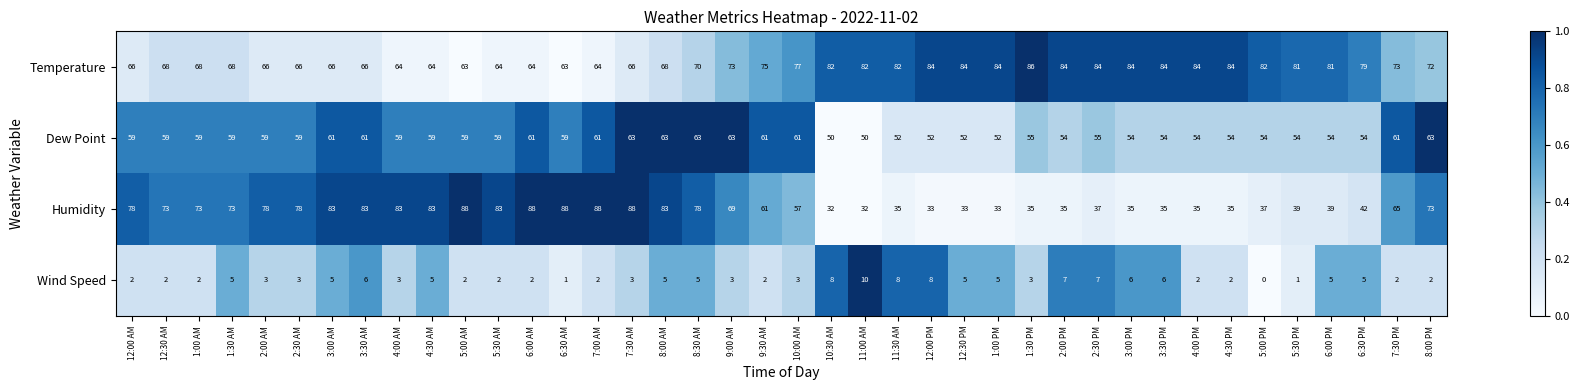

True or false: Humidity has a value of 35 at 11:30 AM.

True